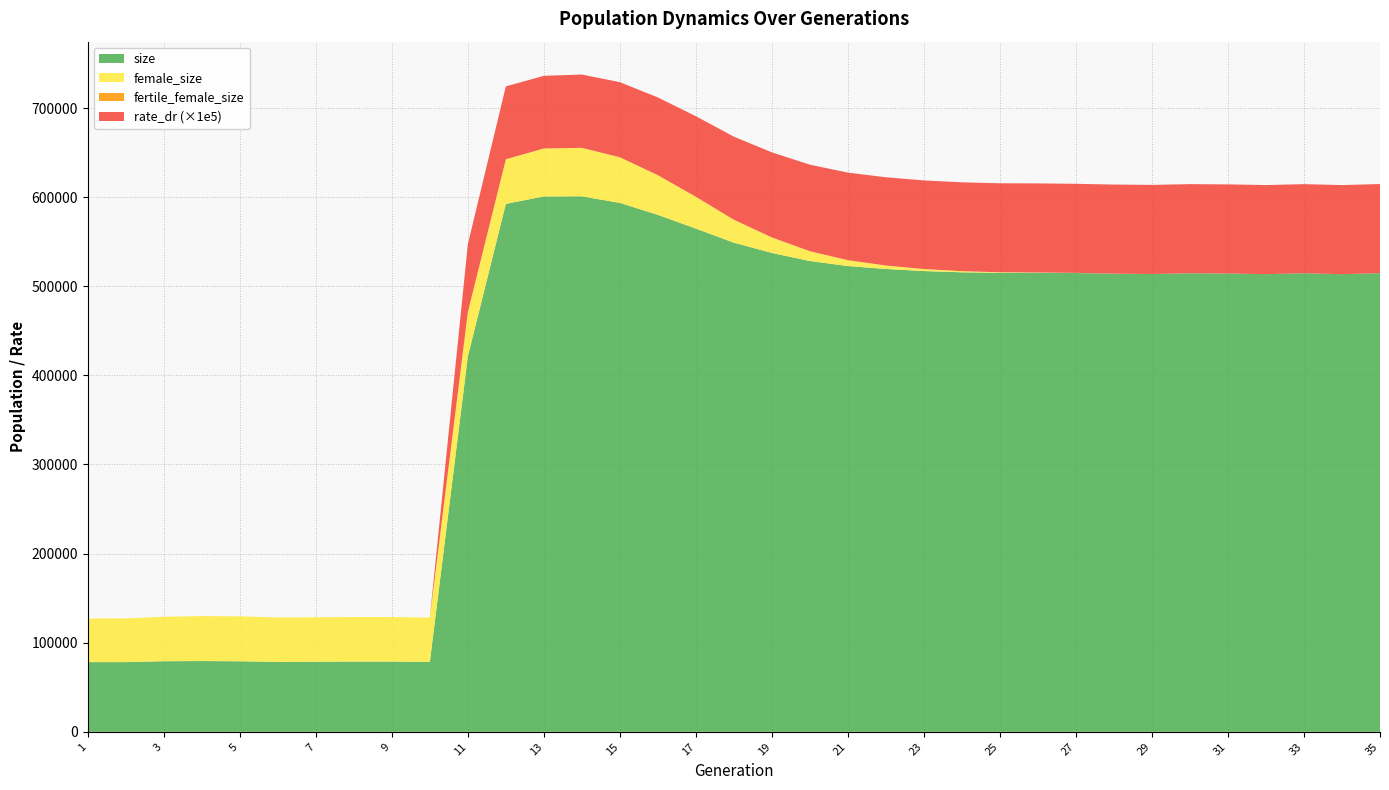

Reading left to right, extract all data points from this chart.

size: 78185.0	78219.0	79230.0	79413.0	79167.0	78392.0	78619.0	78816.0	78791.0	78345.0	421177.0	592475.0	600818.0	600937.0	593558.0	580137.0	564741.0	548875.0	537399.0	528333.0	522690.0	519405.0	517043.0	515664.0	515082.0	515220.0	514884.0	514127.0	513767.0	514610.0	514348.0	513592.0	514619.0	513569.0	514734.0
female_size: 49002.0	49032.0	49879.0	50461.0	50411.0	49983.0	49929.0	49976.0	50082.0	49785.0	49847.0	50090.0	53841.0	54414.0	51221.0	44553.0	35700.0	25791.0	17419.0	11007.0	6615.0	3925.0	2325.0	1285.0	640.0	294.0	132.0	44.0	10.0	6.0	2.0	1.0	1.0	1.0	0.0
fertile_female_size: 1.0	1.0	1.0	1.0	1.0	1.0	1.0	1.0	1.0	1.0	1.0	1.0	1.0	1.0	1.0	1.0	1.0	1.0	1.0	1.0	1.0	1.0	1.0	1.0	1.0	1.0	1.0	1.0	1.0	1.0	1.0	1.0	1.0	1.0	1.0
rate_dr: 0.0	0.0	0.0	0.0	0.0	0.0	0.0	0.0	0.0	0.0	0.8	0.8	0.8	0.8	0.8	0.9	0.9	0.9	1.0	1.0	1.0	1.0	1.0	1.0	1.0	1.0	1.0	1.0	1.0	1.0	1.0	1.0	1.0	1.0	1.0